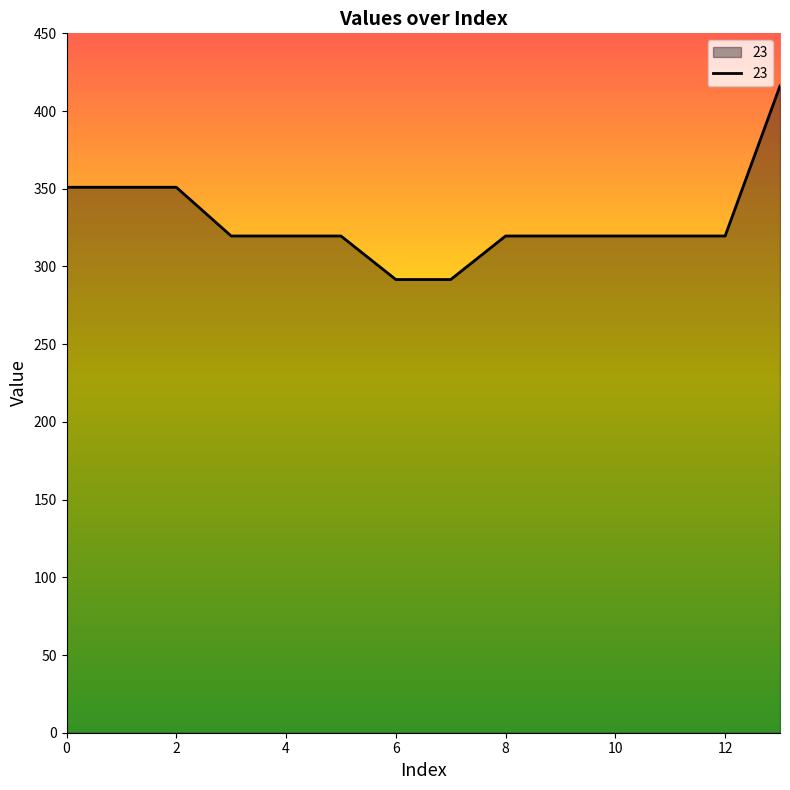

What is the difference between the maximum and minimum values?

124.6